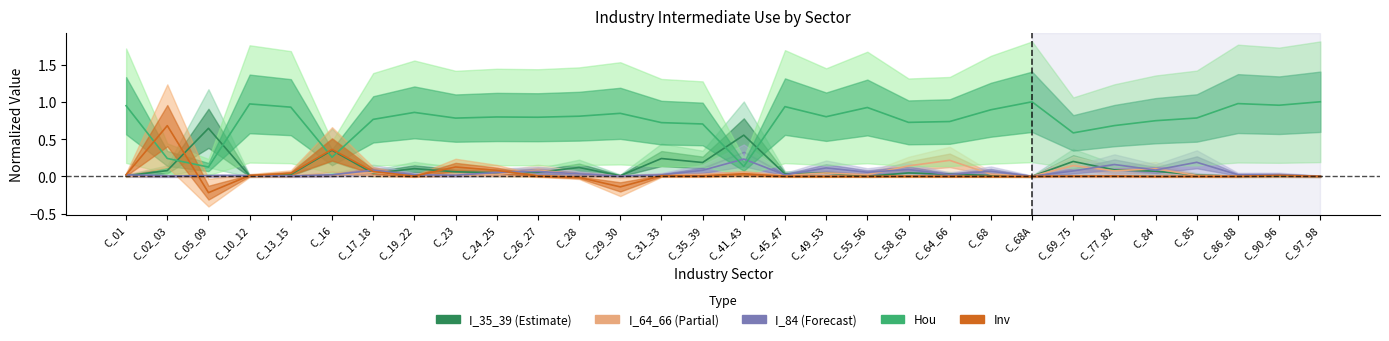

What are all the series names shown in the legend?

I_35_39, I_64_66, I_84, Hou, Inv